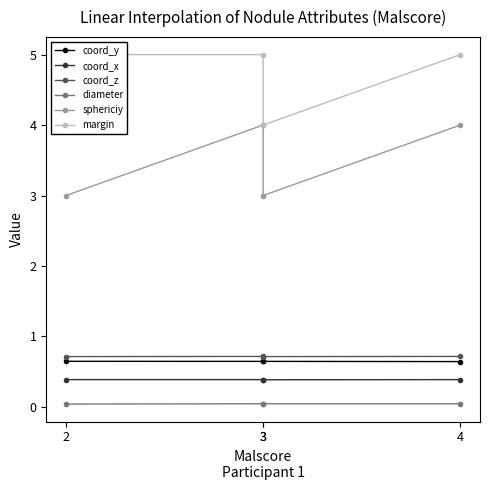

At which category does the chart reach its minimum across all series?

2